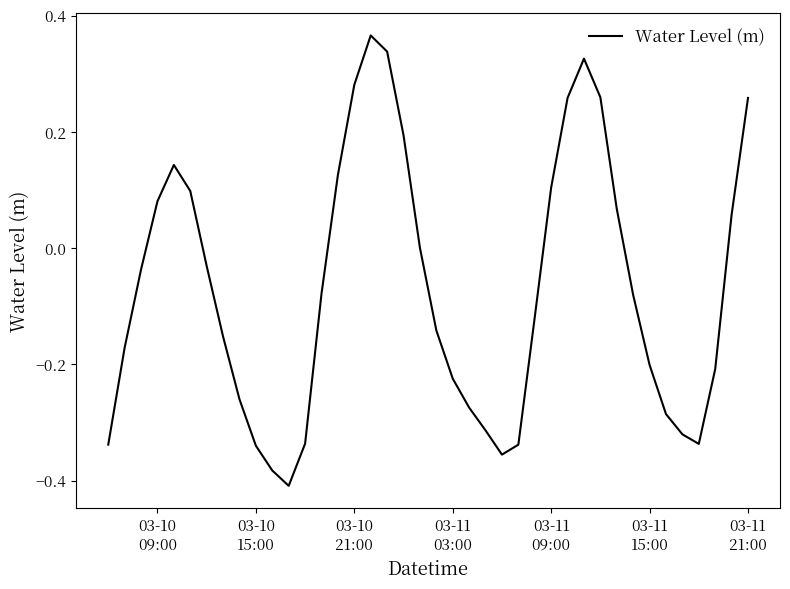

Reading left to right, extract all data points from this chart.

-0.3	-0.2	-0.0	0.1	0.1	0.1	-0.0	-0.2	-0.3	-0.3	-0.4	-0.4	-0.3	-0.1	0.1	0.3	0.4	0.3	0.2	0.0	-0.1	-0.2	-0.3	-0.3	-0.4	-0.3	-0.1	0.1	0.3	0.3	0.3	0.1	-0.1	-0.2	-0.3	-0.3	-0.3	-0.2	0.1	0.3